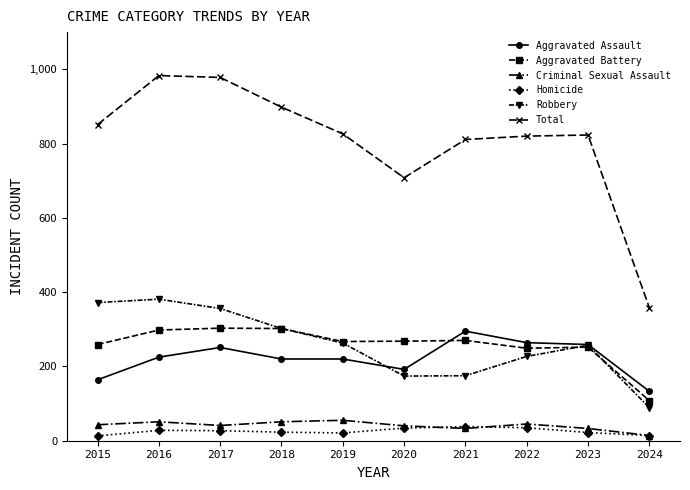

What is the spread (max minus min) of values at 2018?

875